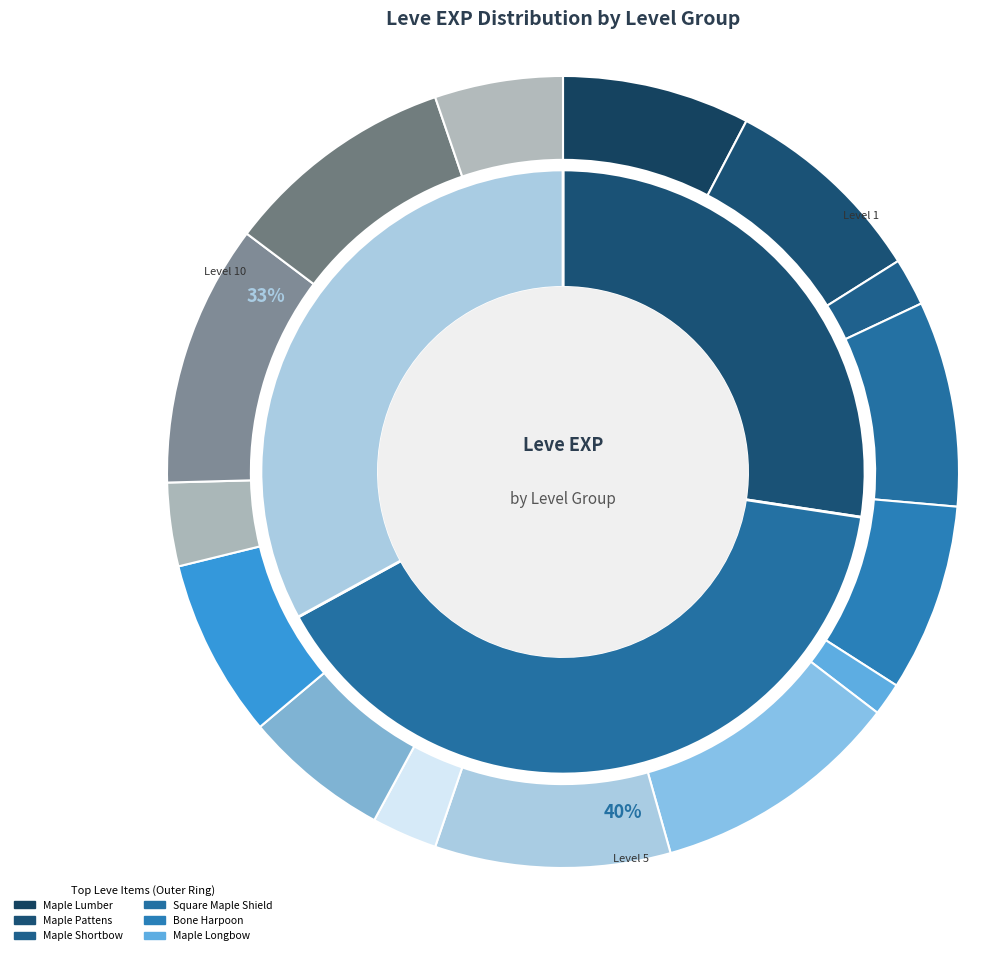

How many segments does this pie chart have?

15